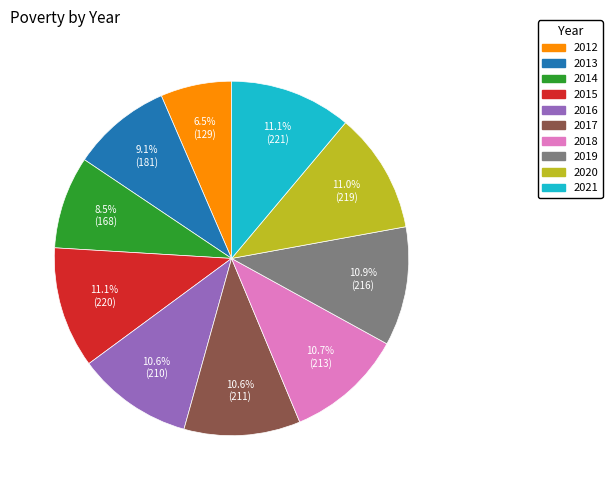

What portion of the pie excludes 2017?

89.4%